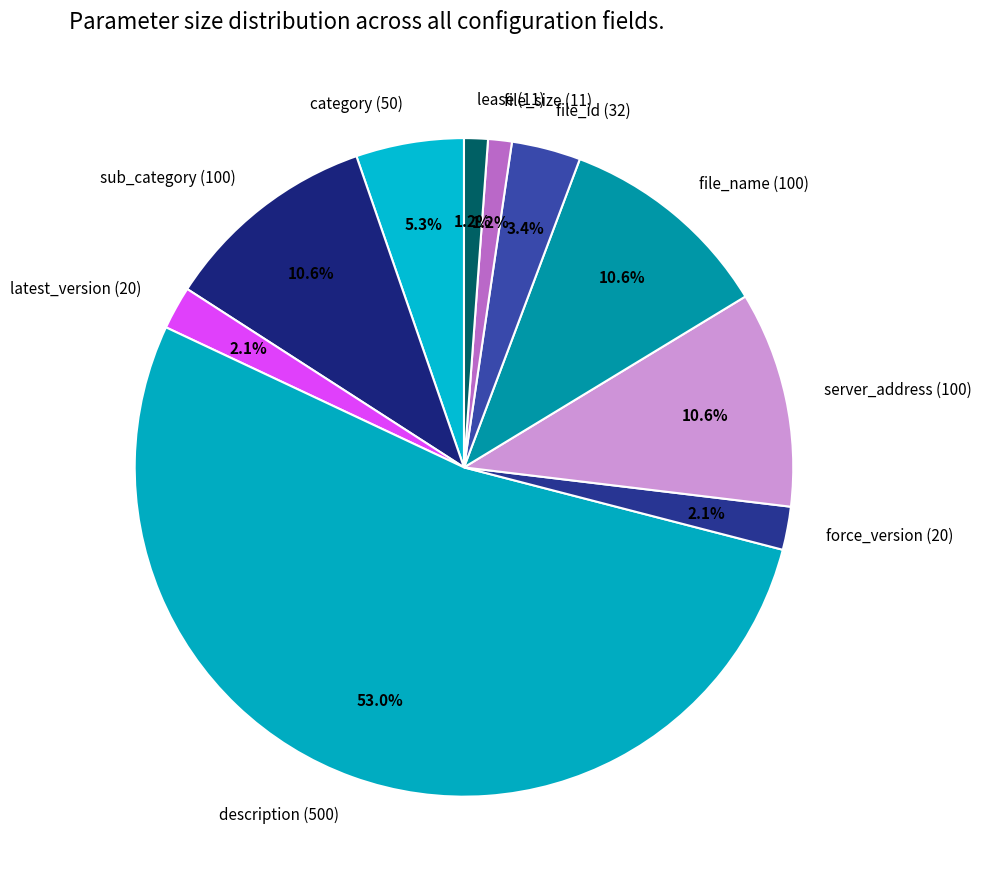

True or false: lease (11) accounts for 1% of the total.

True